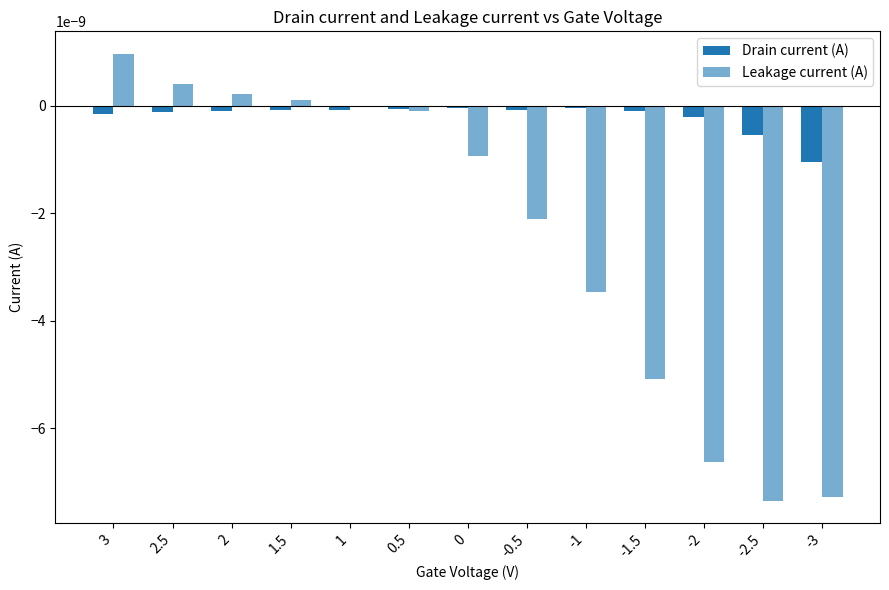

How many data points does each series have?

13